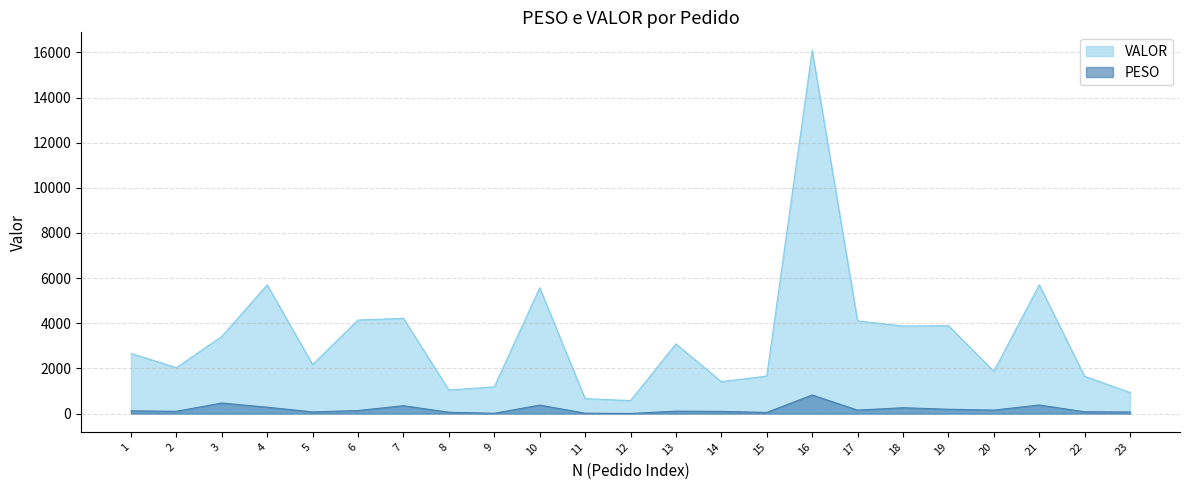

At which label does VALOR reach its minimum?

12